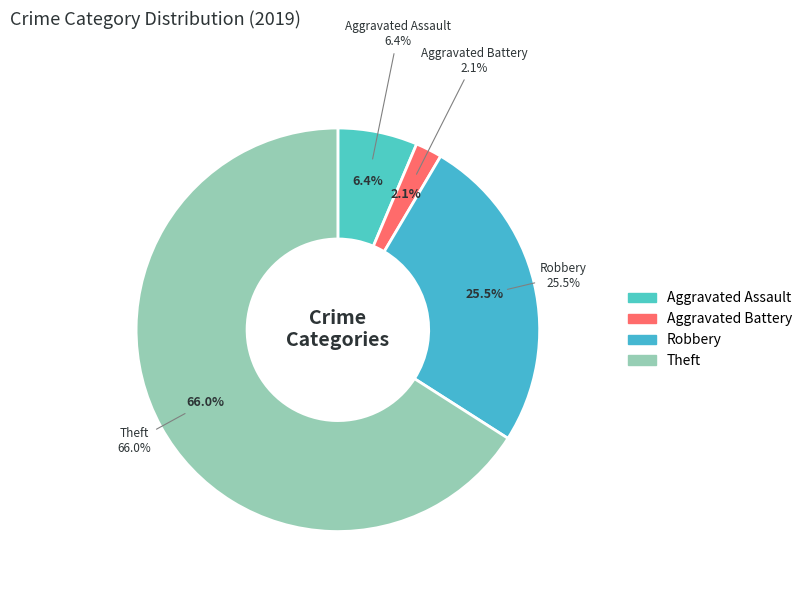

What percentage do Robbery and Aggravated Battery together represent?

27.7%